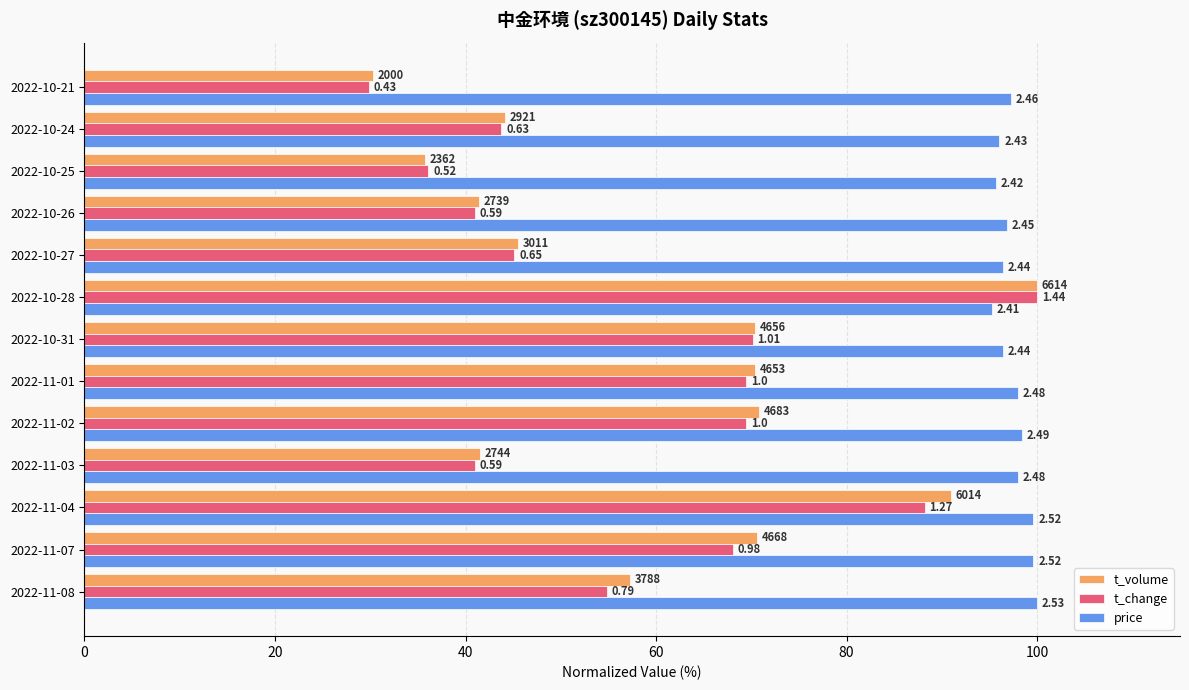

At how many categories does at least one series exceed 66?

13